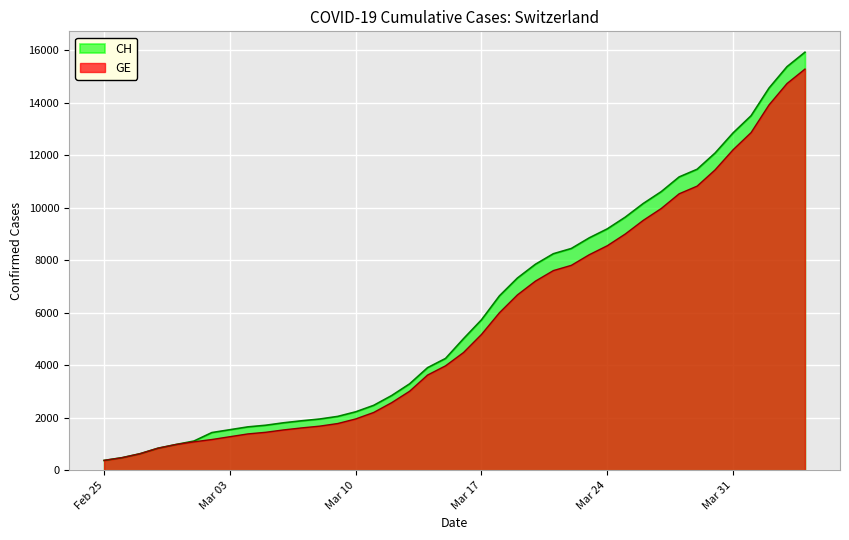

What position from the left is 2020-02-26?

2